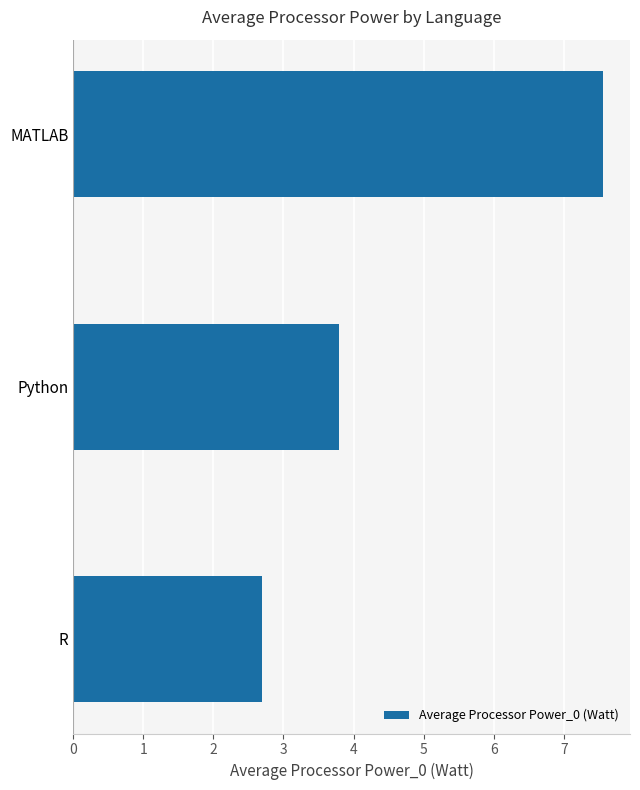

How many values are below 3?

1